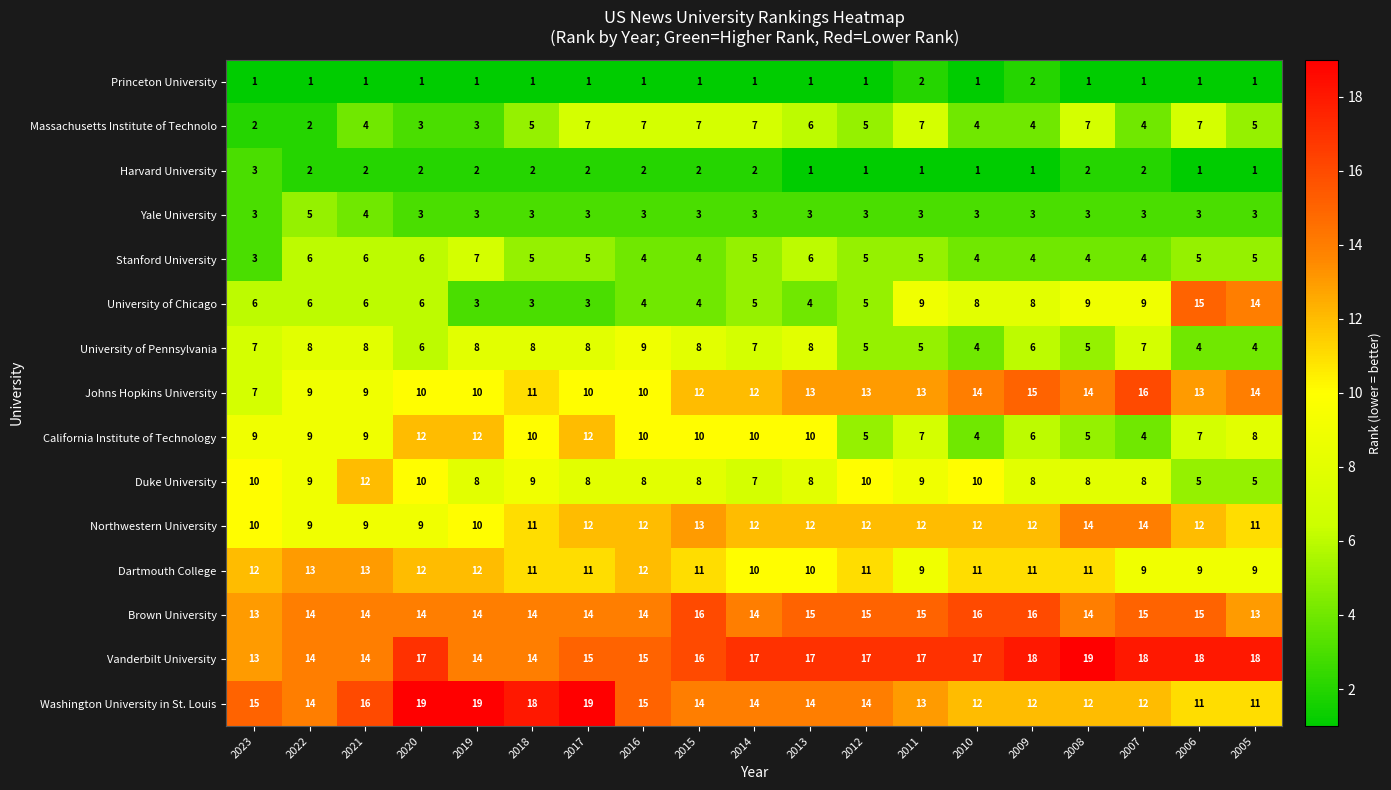

What is the sum of the Johns Hopkins University values at 2014 and 2015?

24